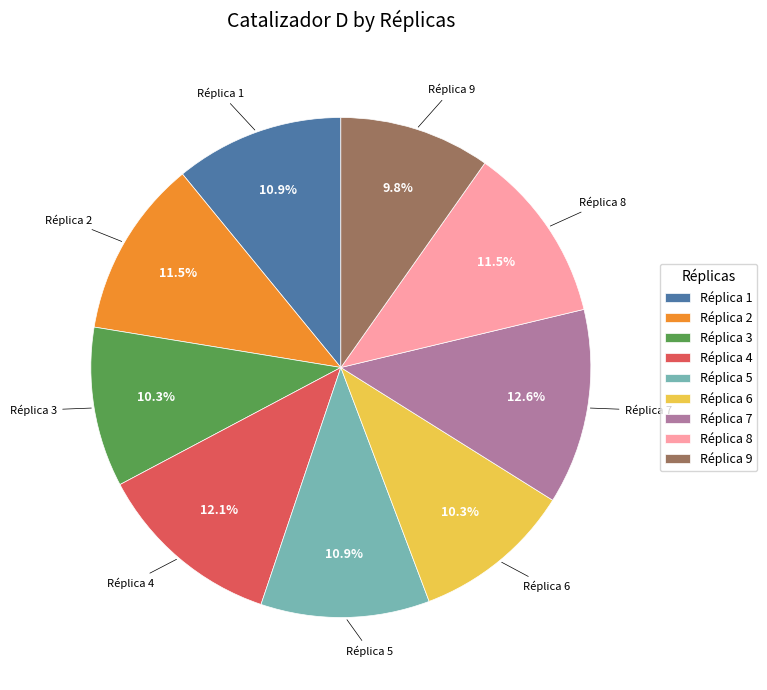

To the nearest percent, what is the average slice percentage?

11%